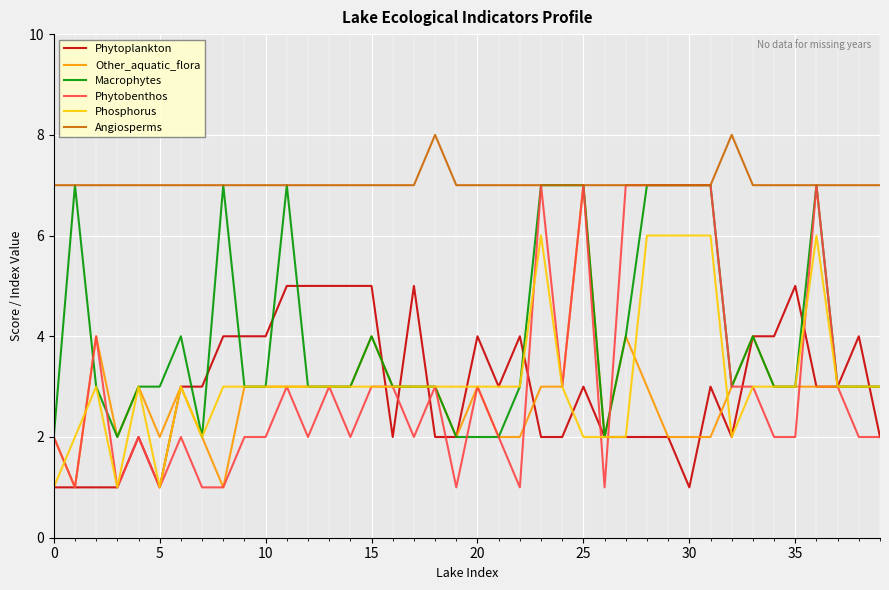

What is the maximum value for Phytobenthos?

7